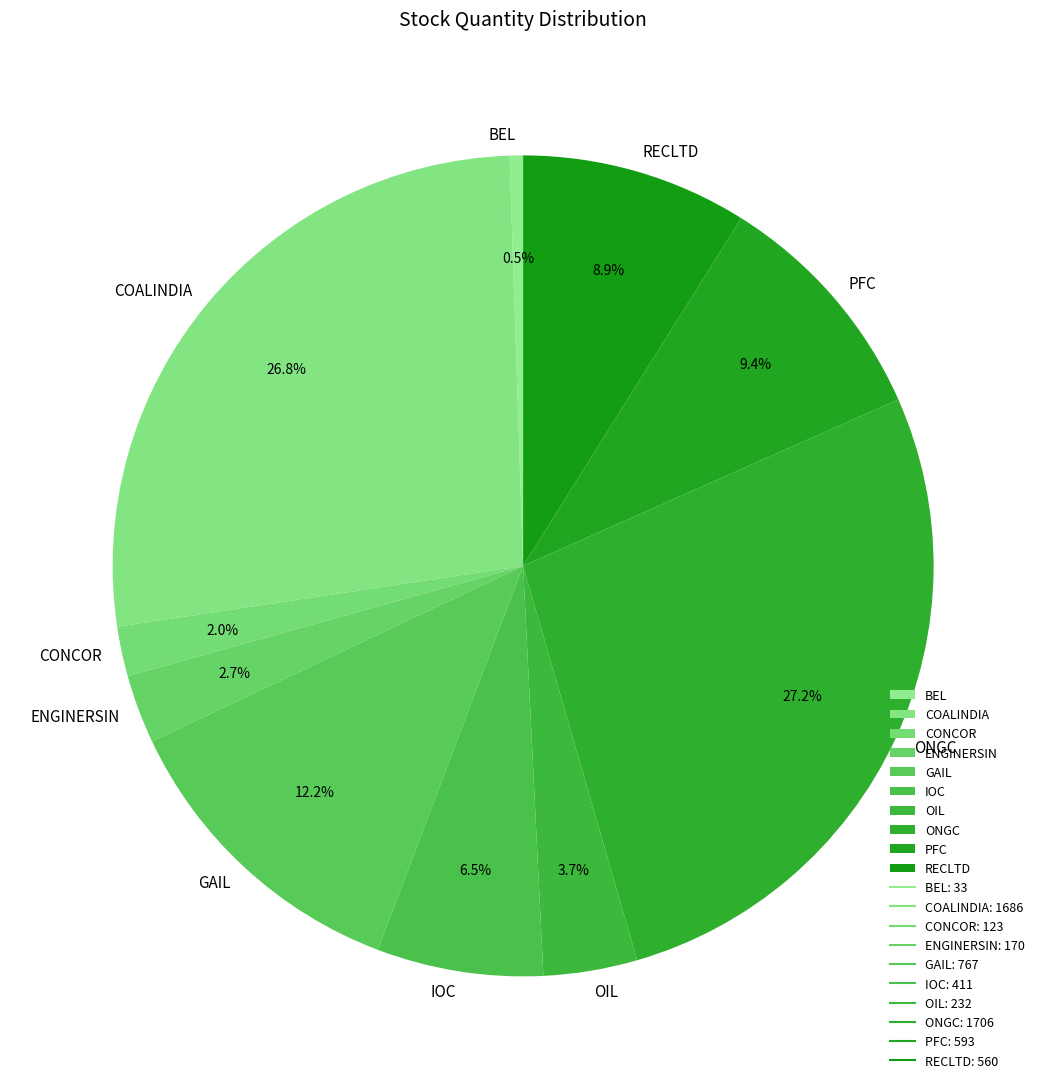

How many slices are in this pie chart?

10